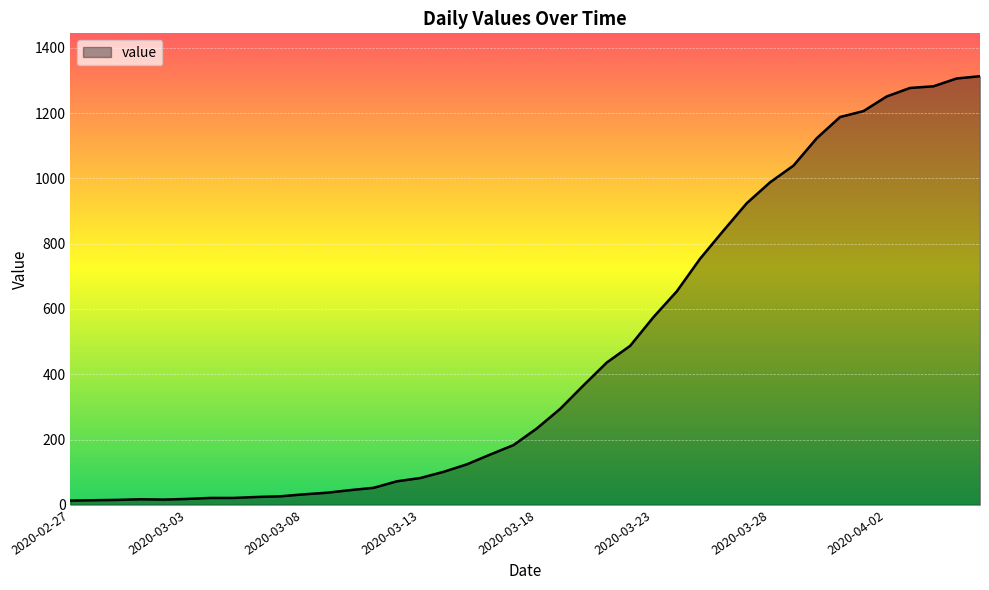

What is the maximum value shown in the chart?

1313